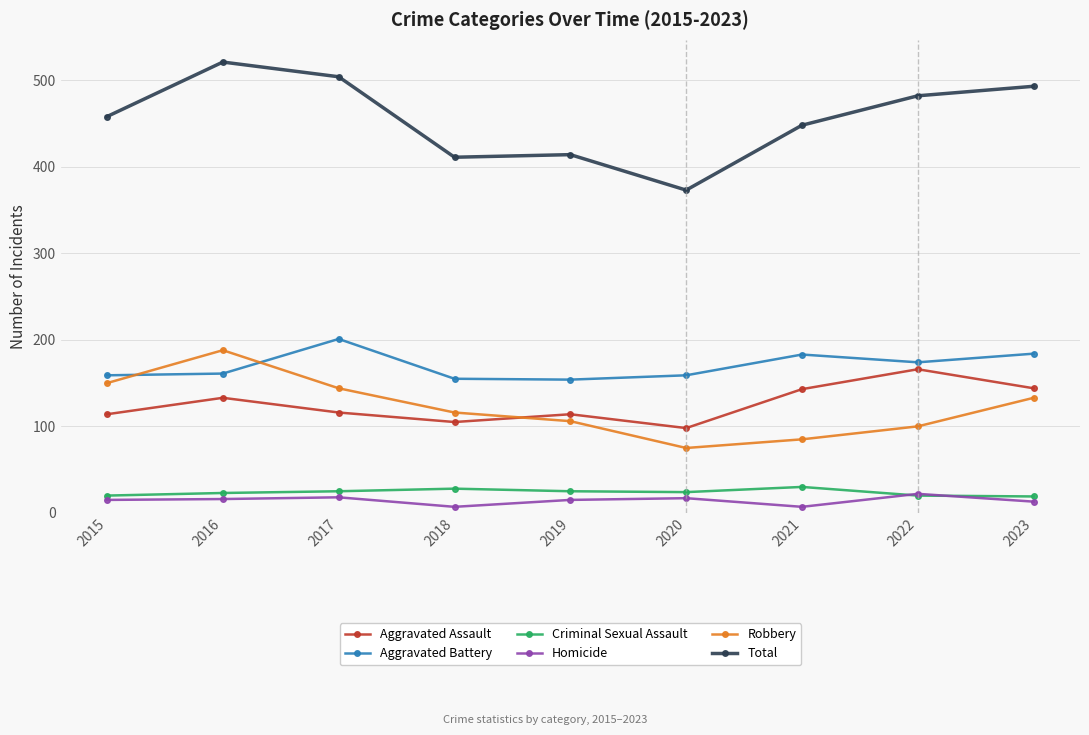

Which series has the widest spread of values?

Total